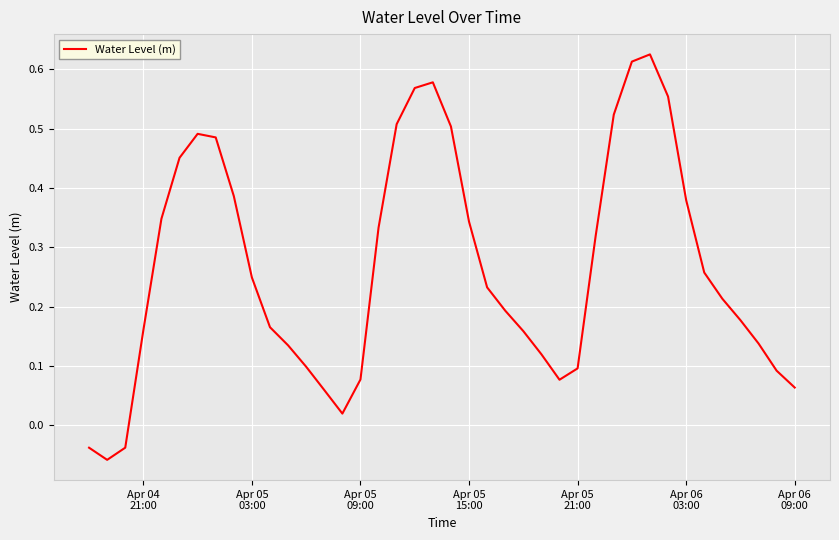

What is the difference between the maximum and minimum values?

0.7